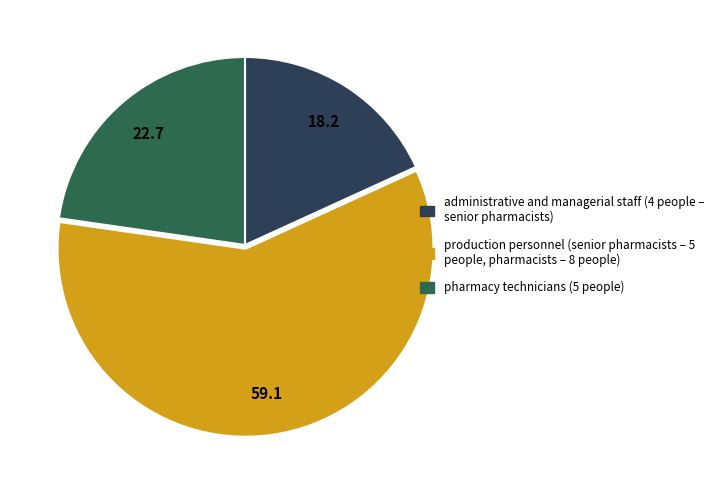

Is there a majority slice in this chart?

Yes